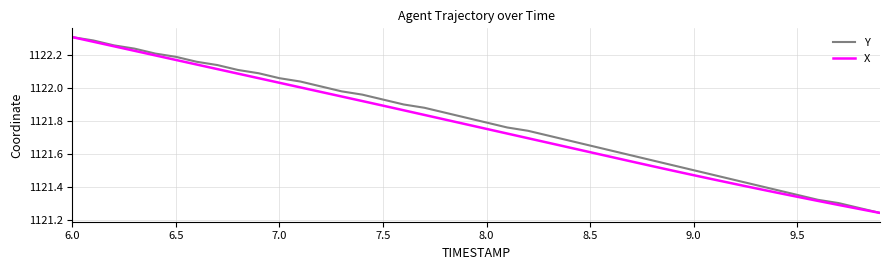

Does the chart display data point markers on the line(s)?

No